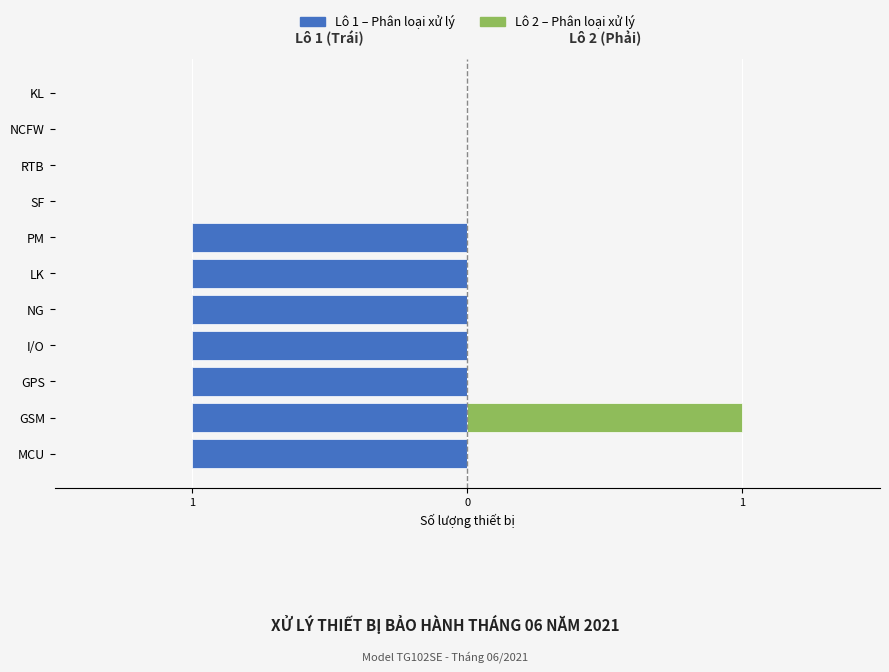

How many bars are there in each group?

2